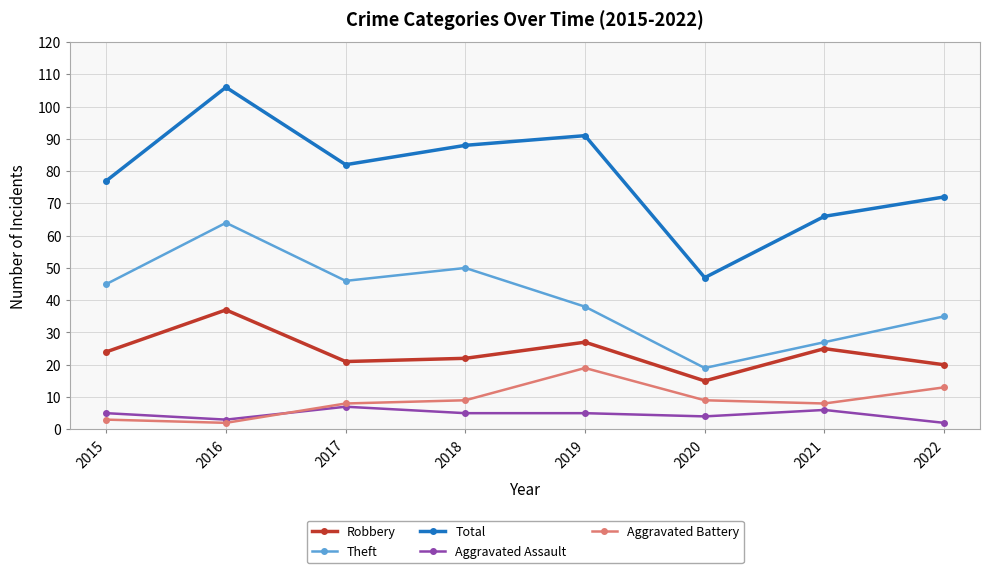

How many interior local valleys does the Theft series have?

2